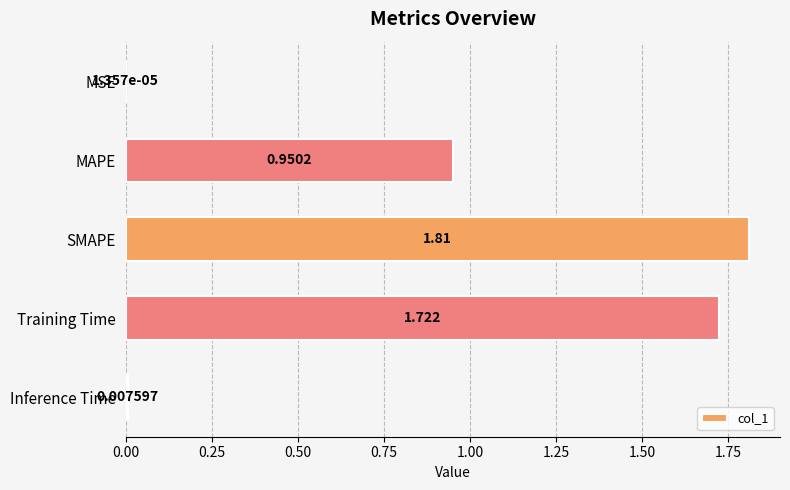

Between SMAPE and MSE, which is larger?

SMAPE